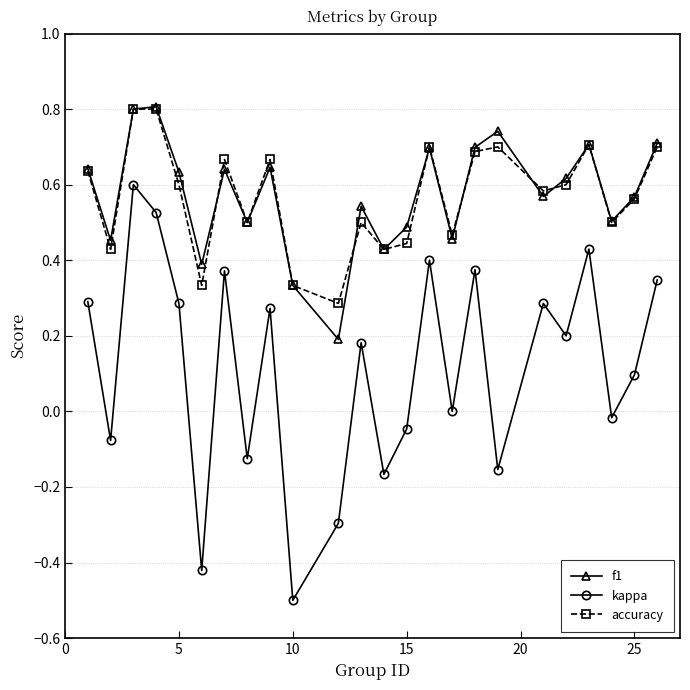

How many categories are shown in the chart?

24